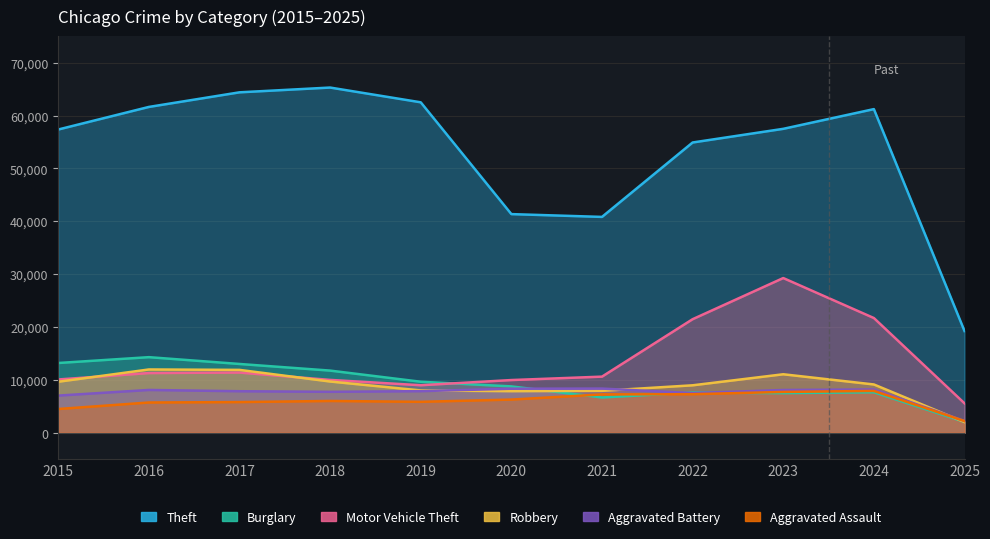

Reading left to right, what are all the values shown in this chart?

Theft: 57352	61623	64386	65289	62498	41349	40820	54896	57481	61212	19233
Burglary: 13184	14289	13001	11747	9638	8758	6662	7594	7484	7651	2037
Motor Vehicle Theft: 10068	11285	11380	9985	8978	9959	10605	21470	29254	21689	5557
Robbery: 9638	11960	11881	9681	7995	7855	7920	8965	11053	9124	2011
Aggravated Battery: 7018	8085	7845	7734	7858	8320	8346	7494	8078	8180	2228
Aggravated Assault: 4480	5713	5793	6002	5841	6265	7242	7281	7712	7901	2211